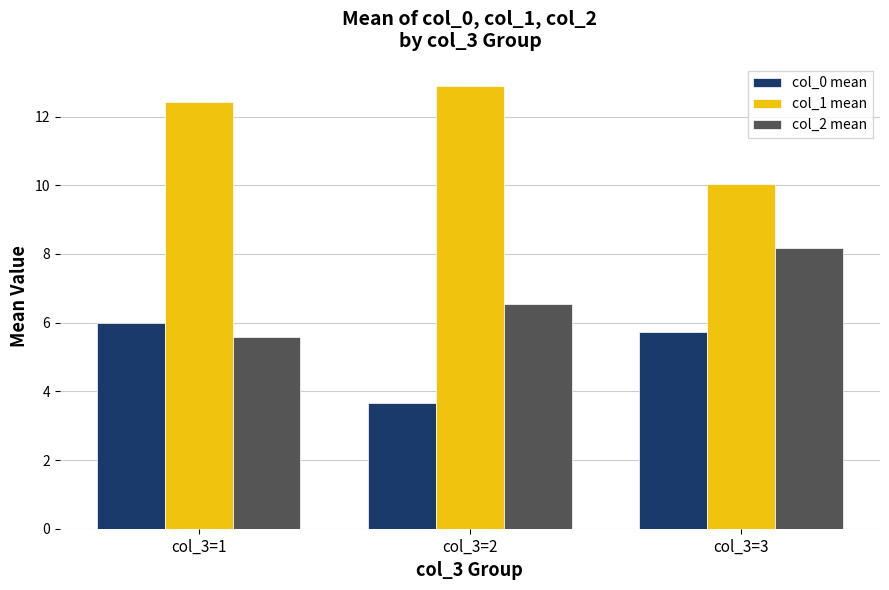

What is the total value across all series at col_3=3?

24.0